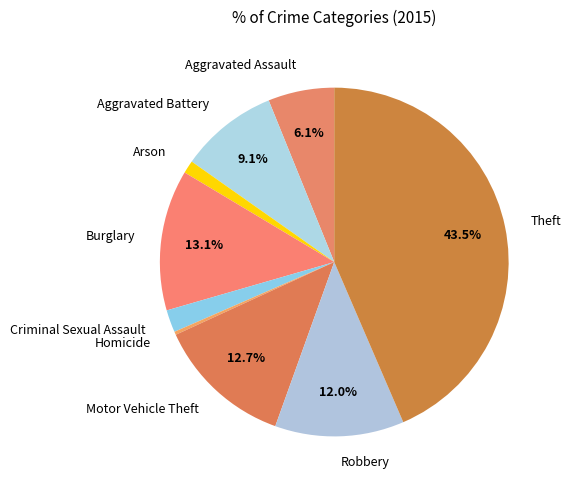

Is the sum of Motor Vehicle Theft and Arson greater than half?

No